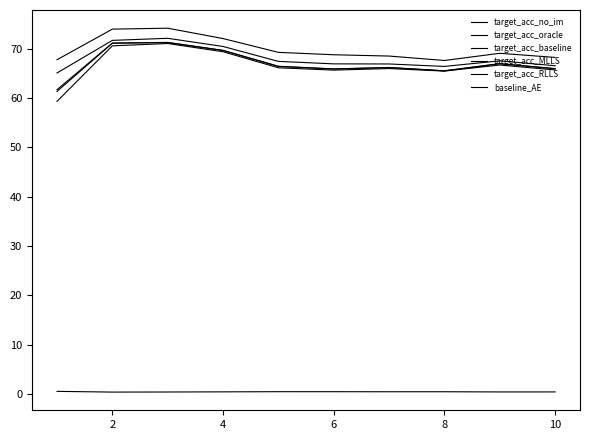

True or false: target_acc_MLLS and target_acc_baseline intersect in this chart.

False